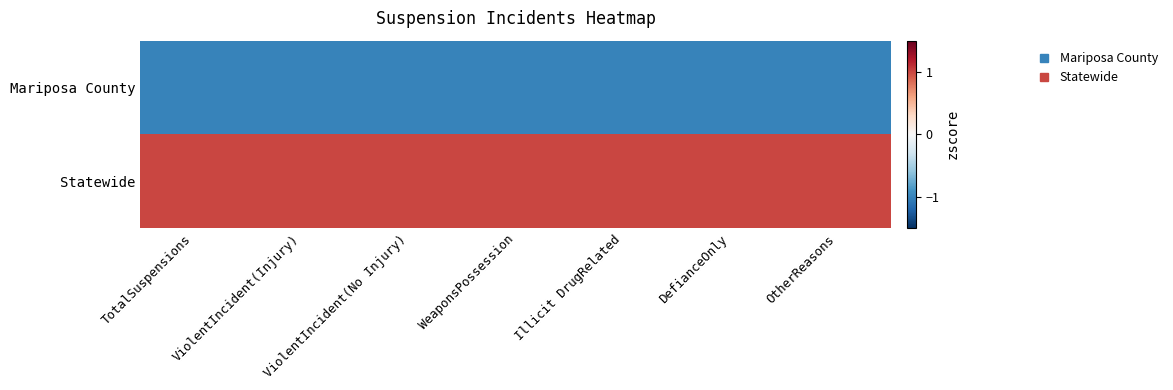

Which series changed the most between TotalSuspensions and ViolentIncident(Injury)?

Mariposa County